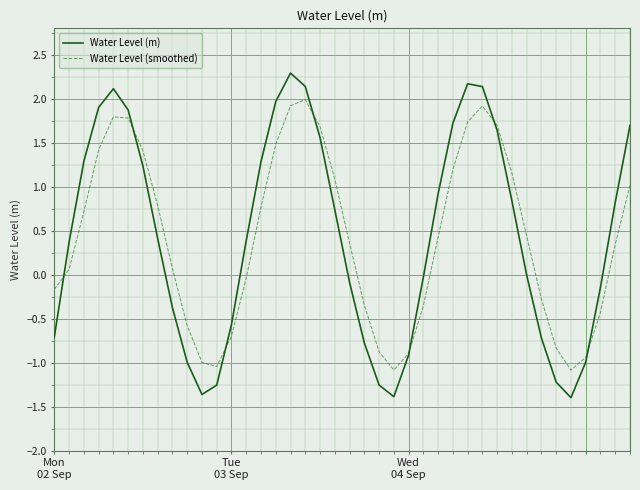

What is the minimum value shown in the chart?

-1.4